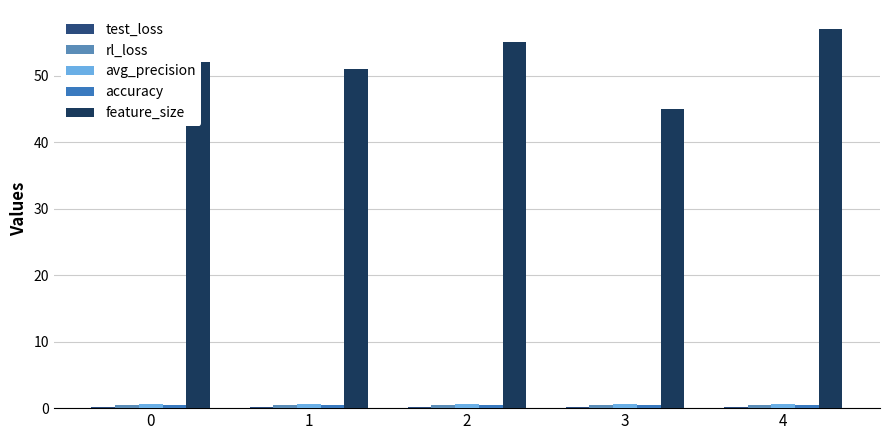

Does the chart contain stacked bars?

No